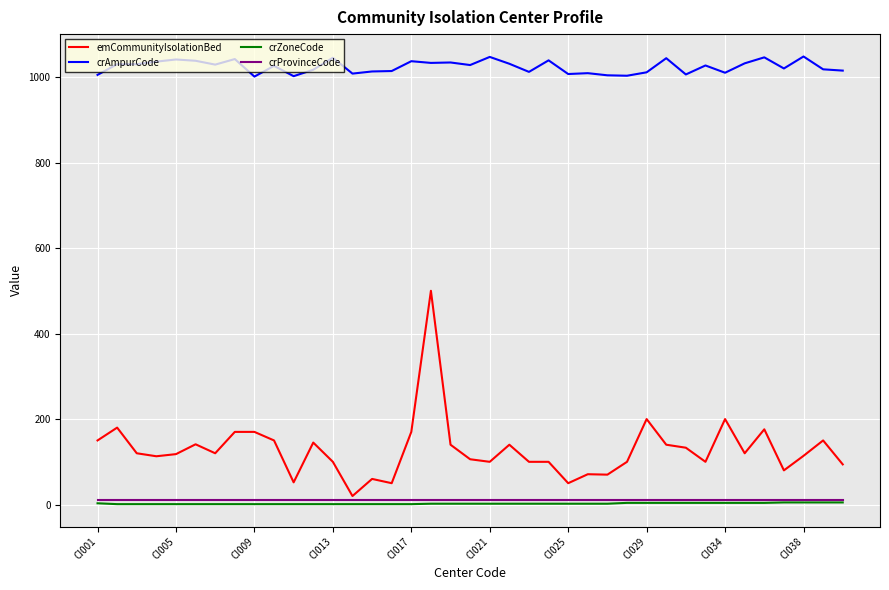

What is the difference between the maximum and minimum values in the crZoneCode series?

4